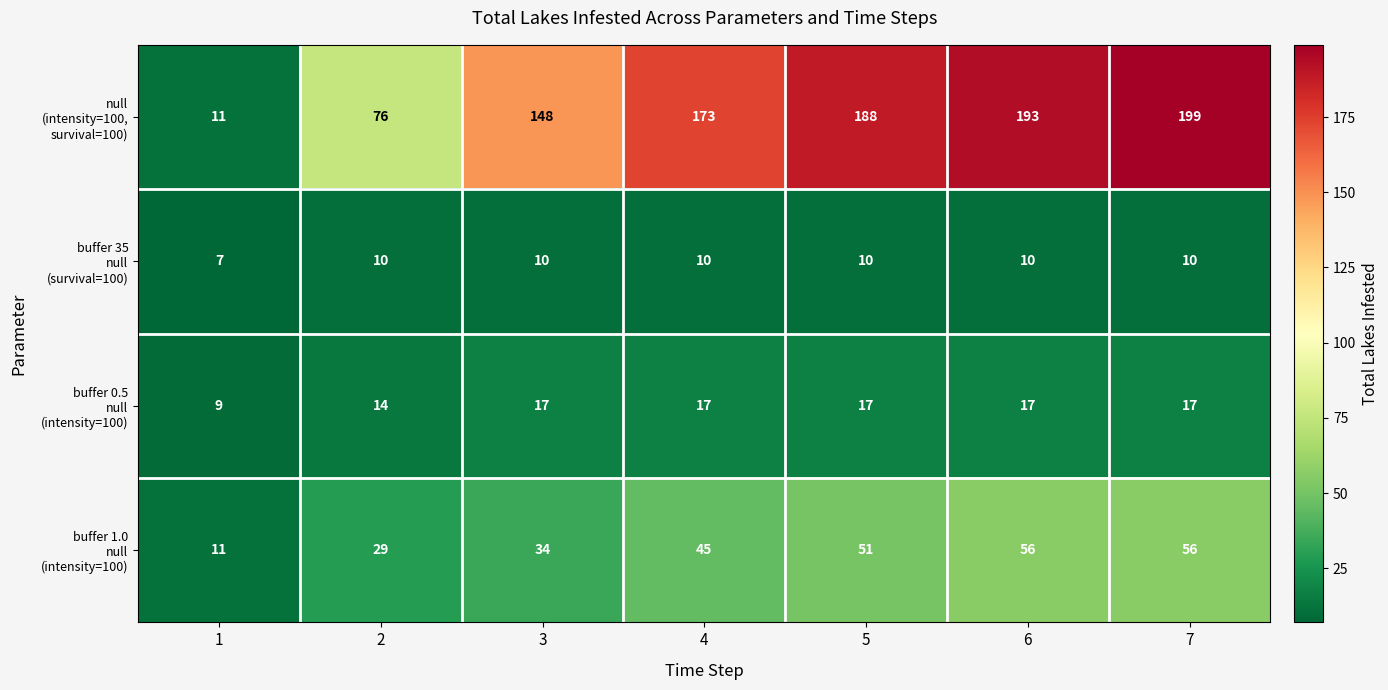

Count the number of data series in this chart.

4